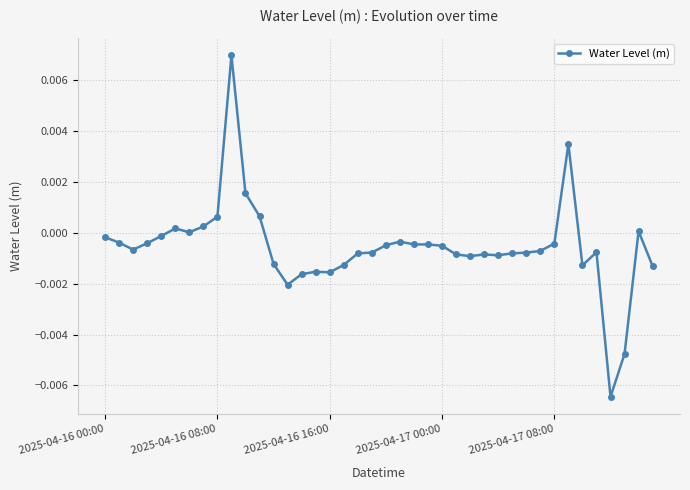

How many distinct data groups are displayed?

1